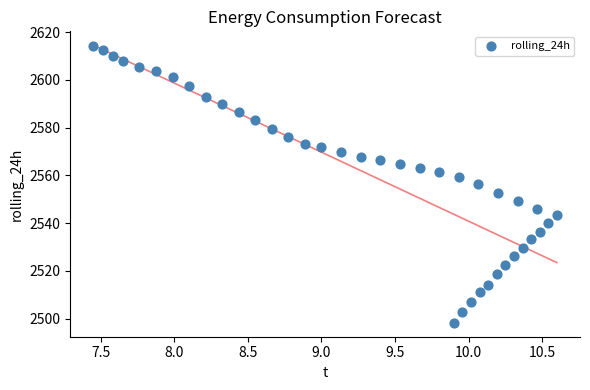

What is the range of X values (max minus min)?

3.2